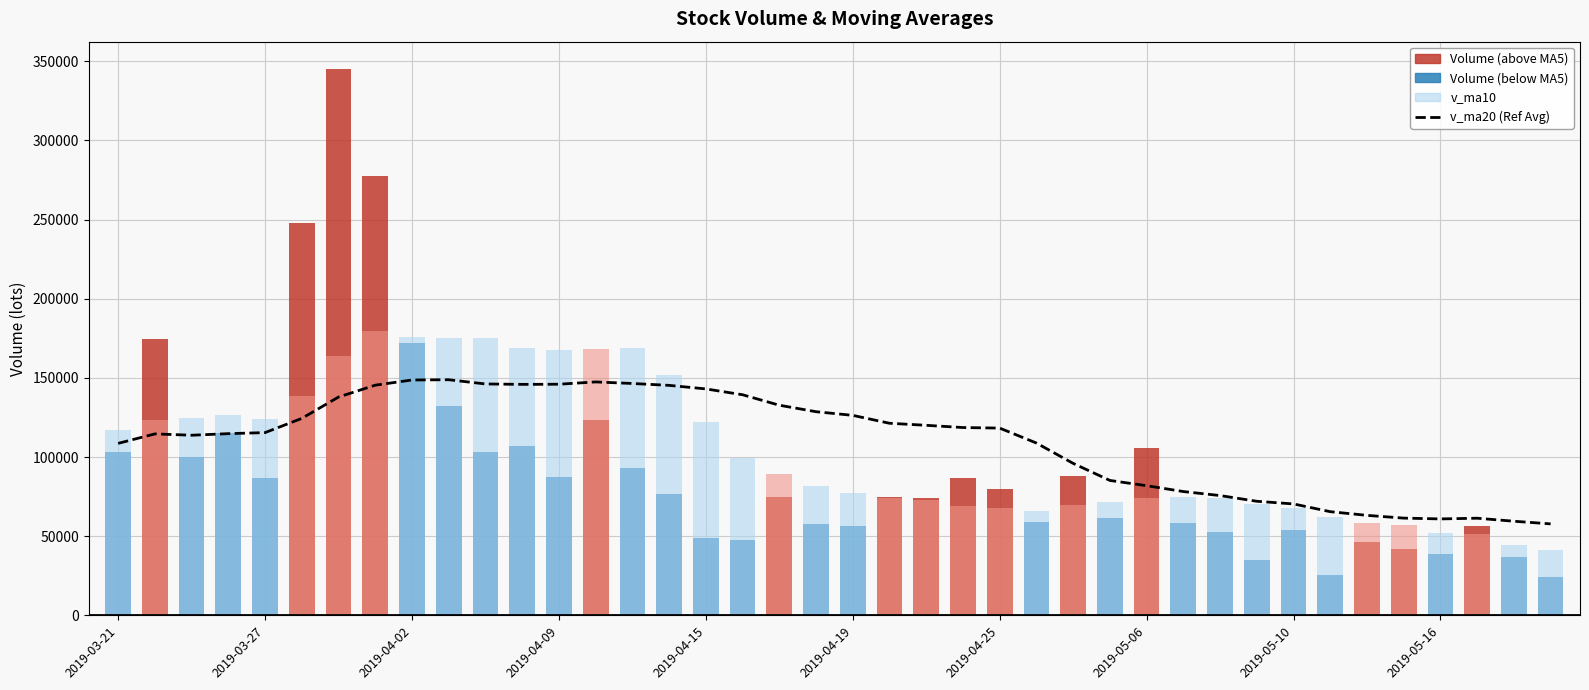

Count the number of categories in the chart.

40